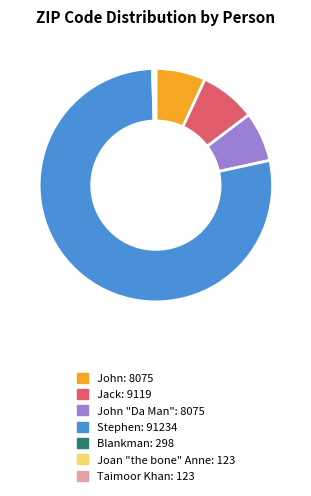

Is there any slice that represents more than half of the pie?

Yes